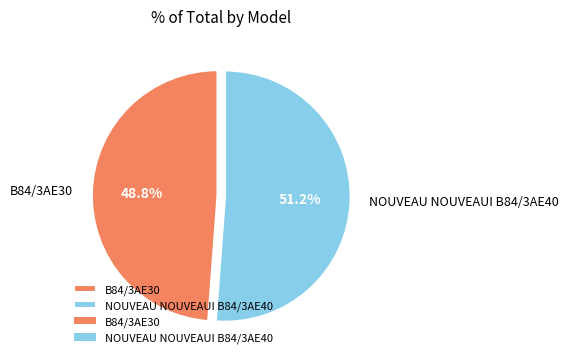

To the nearest percent, what percentage of the pie is NOUVEAU NOUVEAUI B84/3AE40?

51%